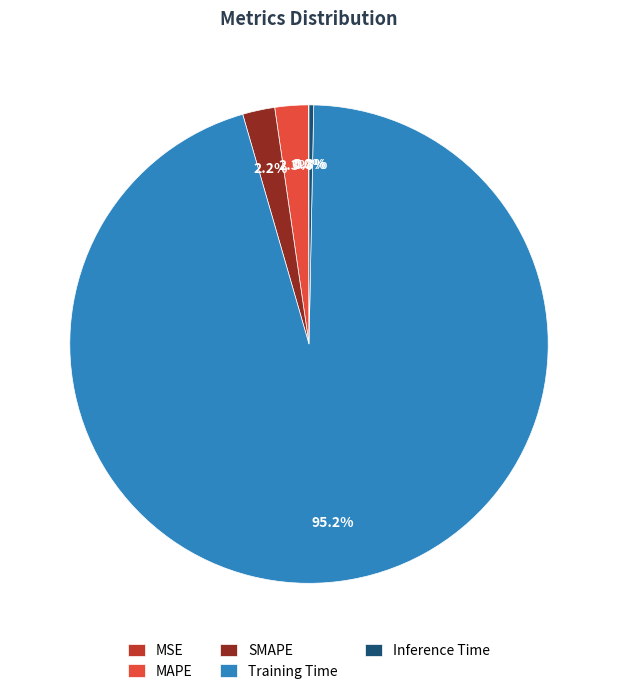

Between SMAPE and Inference Time, which is larger?

SMAPE